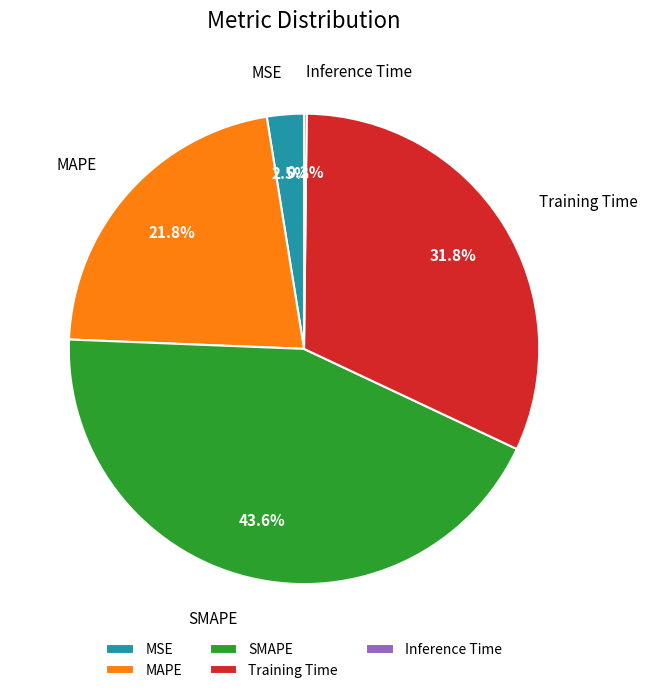

Is the sum of MSE and SMAPE greater than half?

No